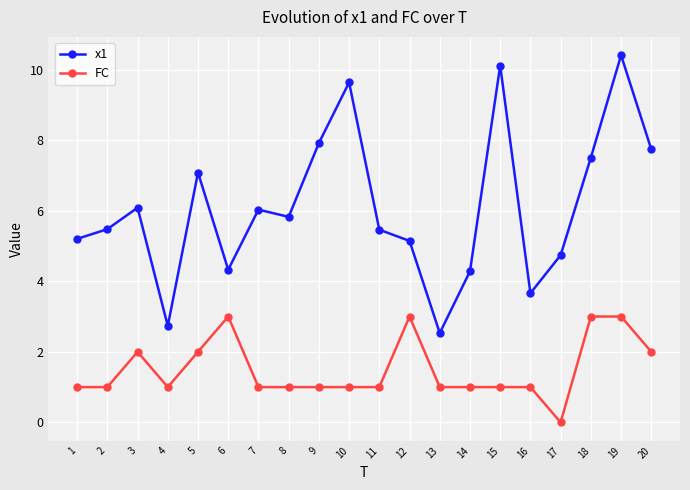

At which category is the sum across all series the highest?

19